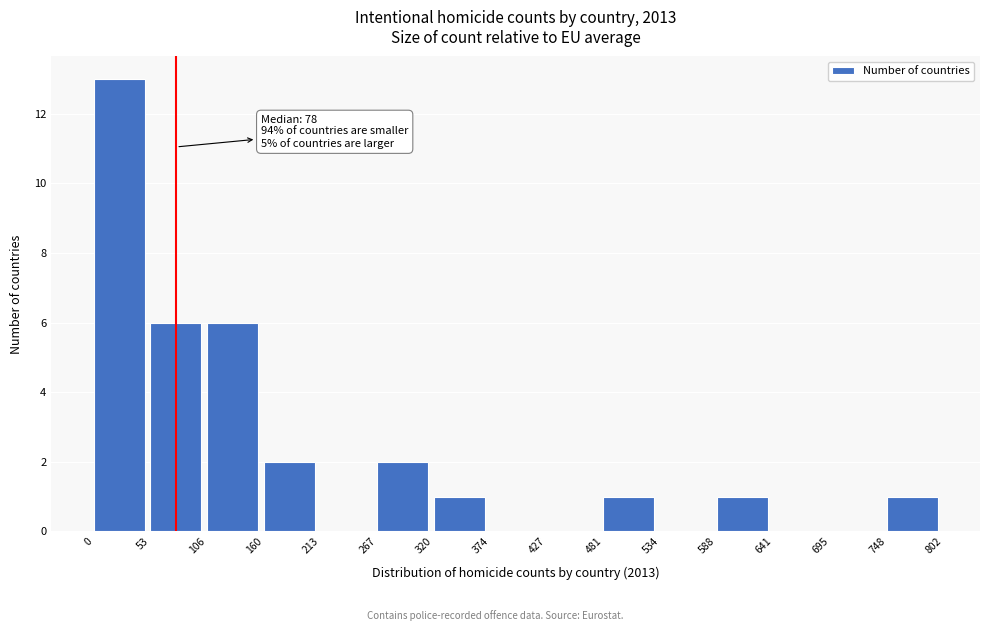

Over which range of the x-axis is the bar tallest?

0 to 53